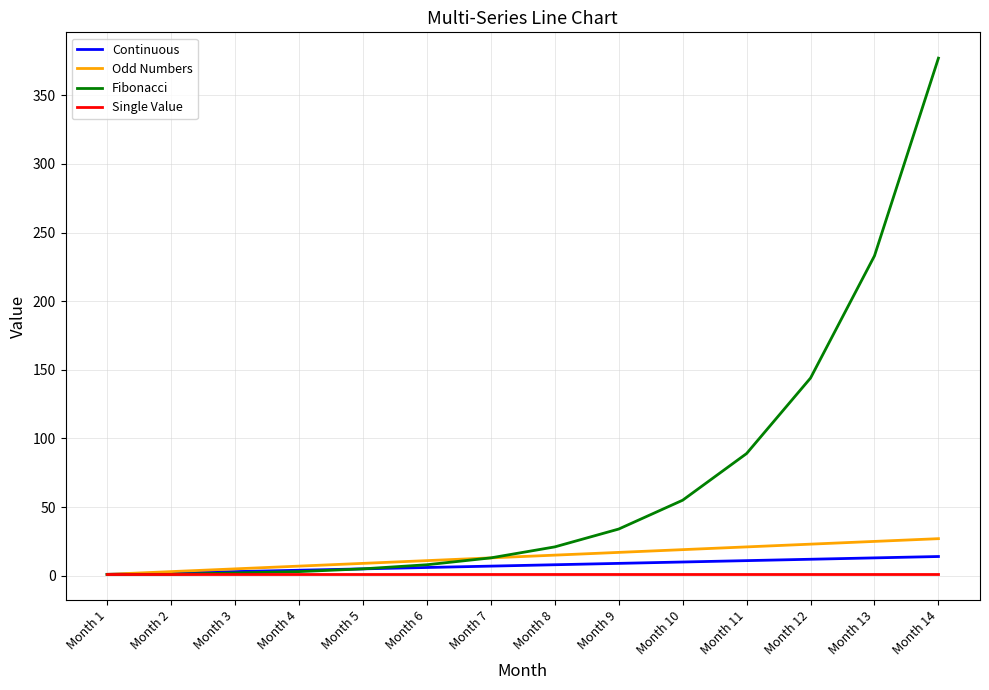

What is the spread (max minus min) of values at Month 8?

20